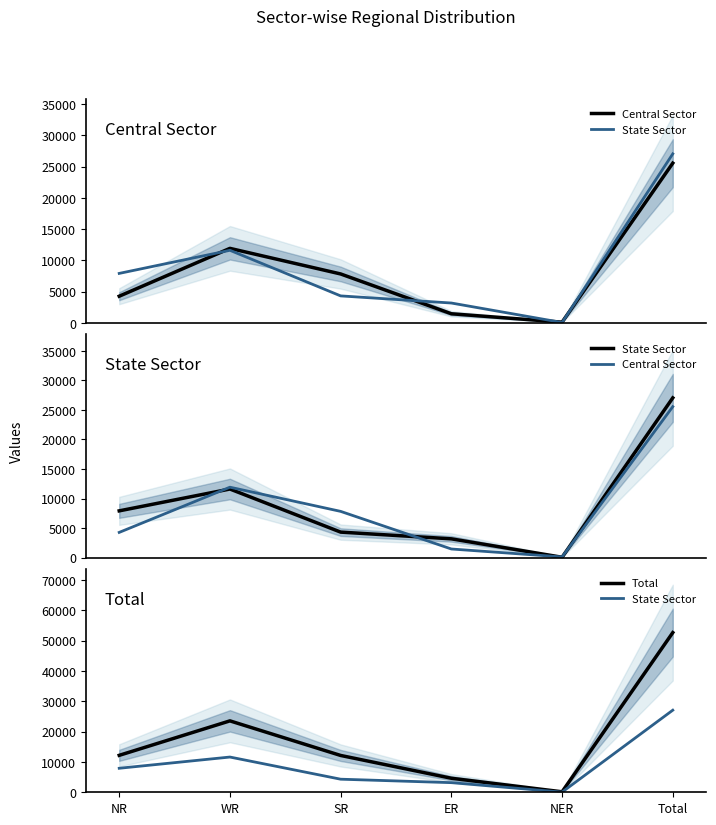

What are all the series names shown in the legend?

Central Sector, State Sector, Total